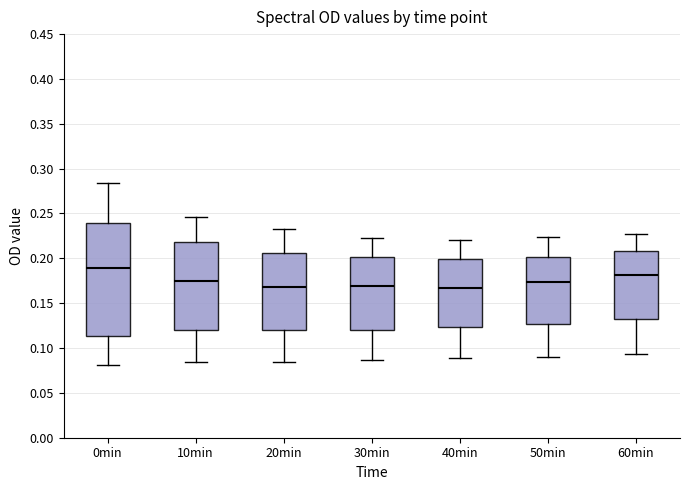

Reading left to right, read every box against the y-axis: the position of its median line, the range the box covers, and the ends of its whiskers. The values are not printed on the chart, so give them approximately, as read against the axis.

0min: median 0.190, box 0.115 to 0.240, whiskers 0.080 to 0.285
10min: median 0.175, box 0.120 to 0.220, whiskers 0.085 to 0.245
20min: median 0.170, box 0.120 to 0.205, whiskers 0.085 to 0.235
30min: median 0.170, box 0.120 to 0.200, whiskers 0.085 to 0.225
40min: median 0.165, box 0.125 to 0.200, whiskers 0.090 to 0.220
50min: median 0.175, box 0.125 to 0.200, whiskers 0.090 to 0.225
60min: median 0.180, box 0.135 to 0.210, whiskers 0.095 to 0.230